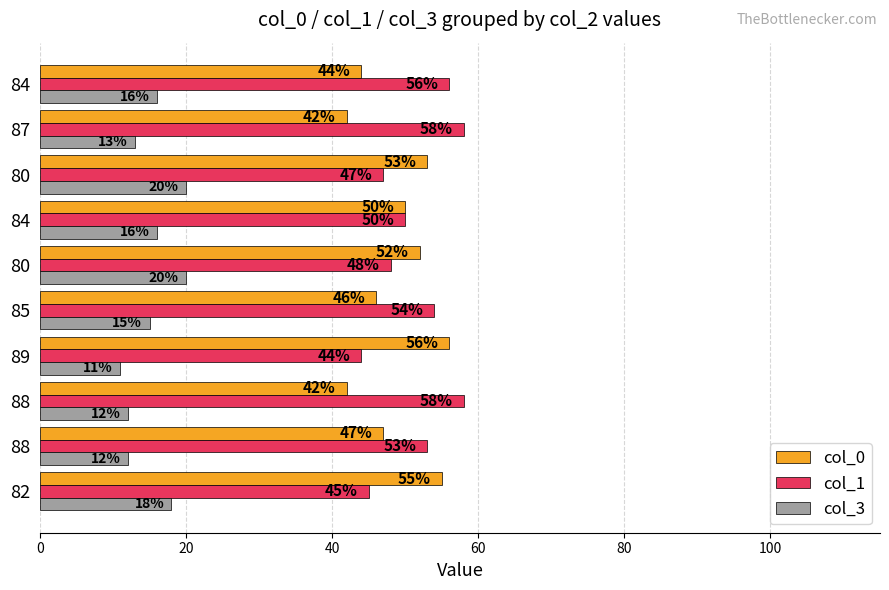

What is the difference between the second highest and minimum values in the col_3 series?

9